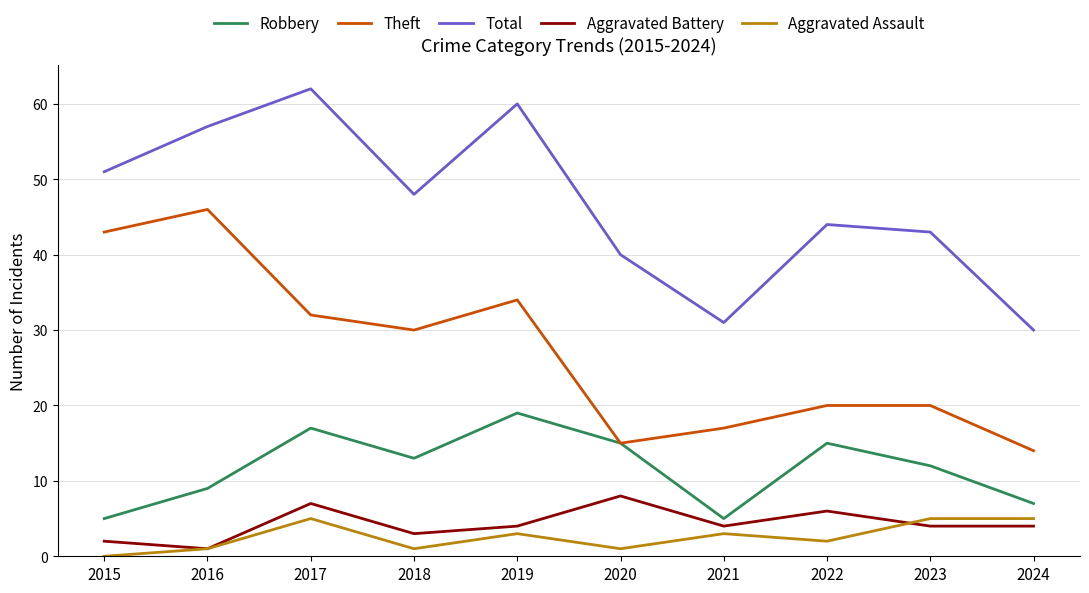

What is the sum of the Total values at 2022 and 2017?

106